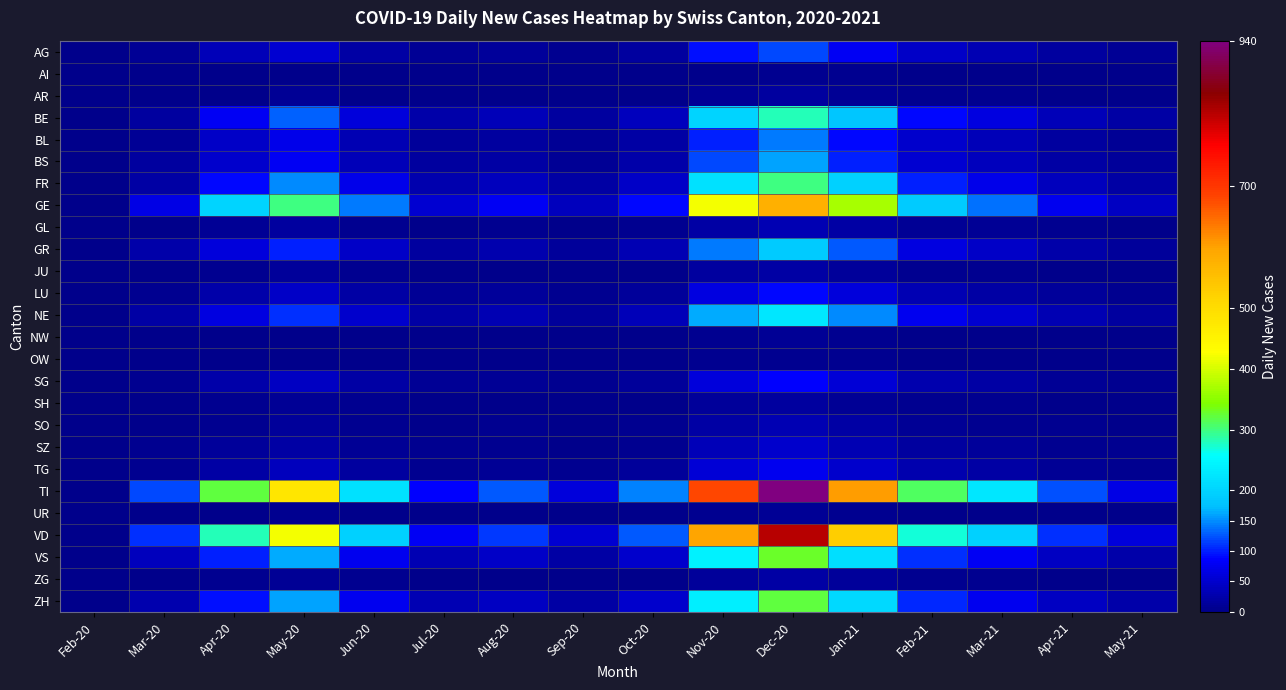

Which series has the largest total across all categories?

TI